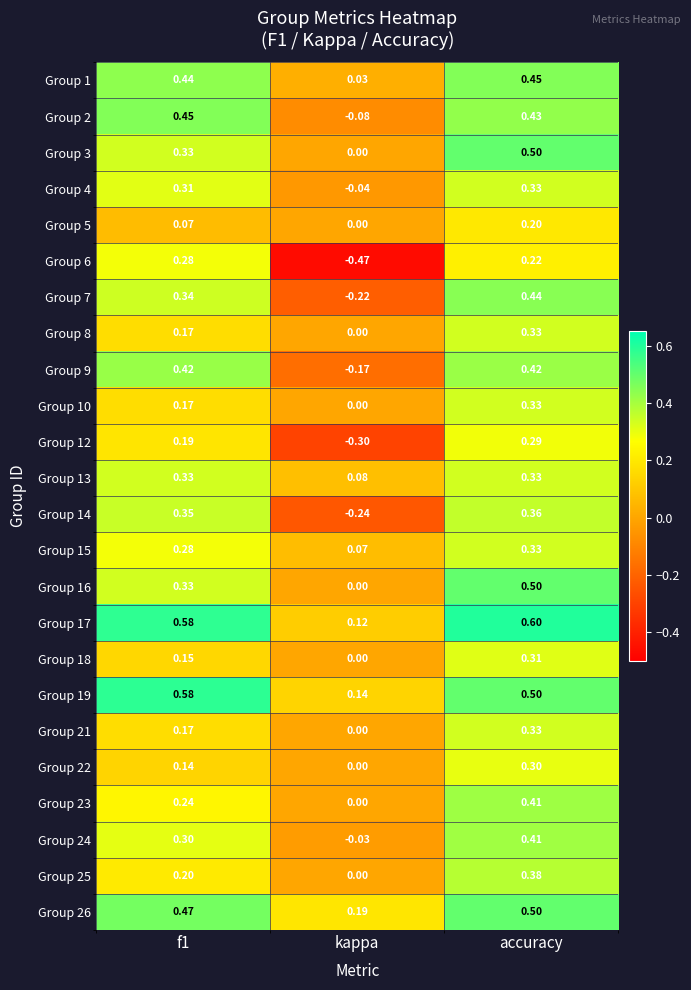

At which label is Group 9 closest to 0?

kappa